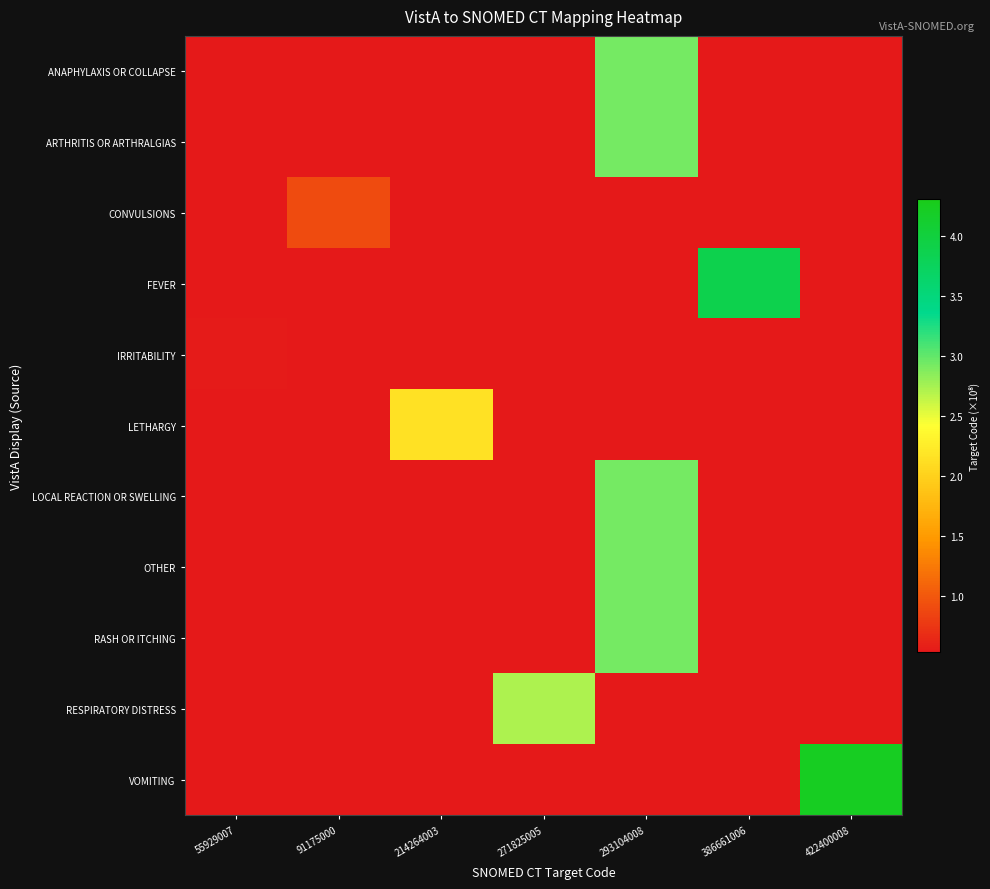

Which category has the highest value across all series?

422400008